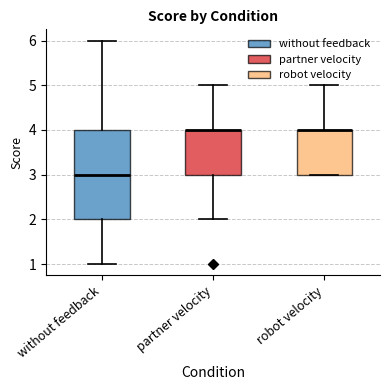

Where is the upper edge of the box for robot velocity on the y-axis? The values are not printed on the chart, so give them approximately, as read against the axis.

4